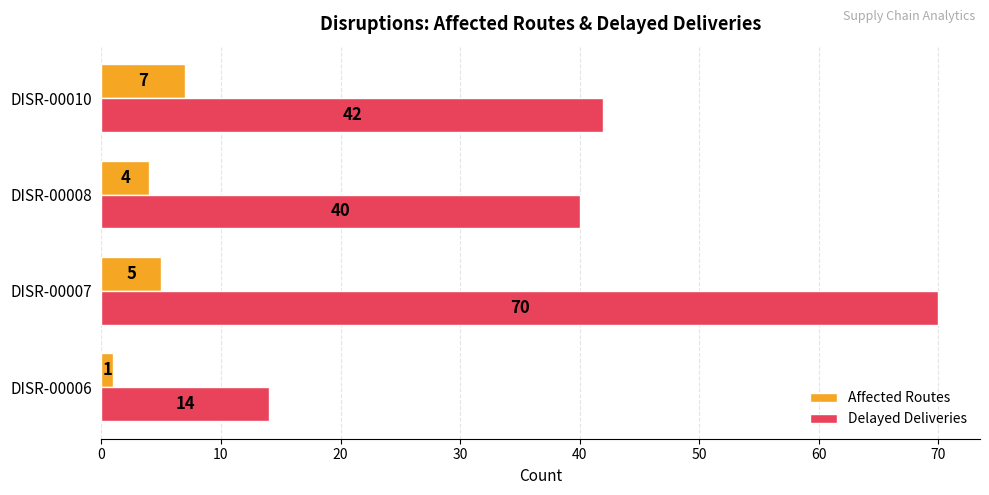

The Delayed Deliveries series shows 28 at DISR-00010. True or false?

False